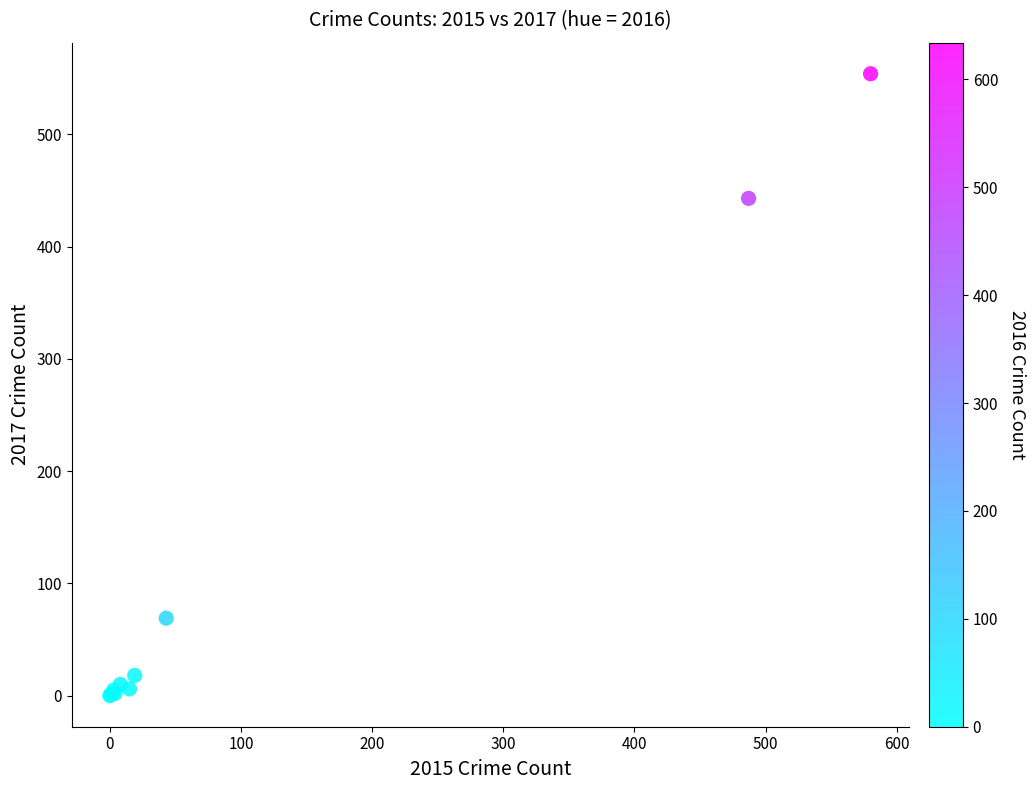

What Y value in the scatter plot is closest to 277?

443